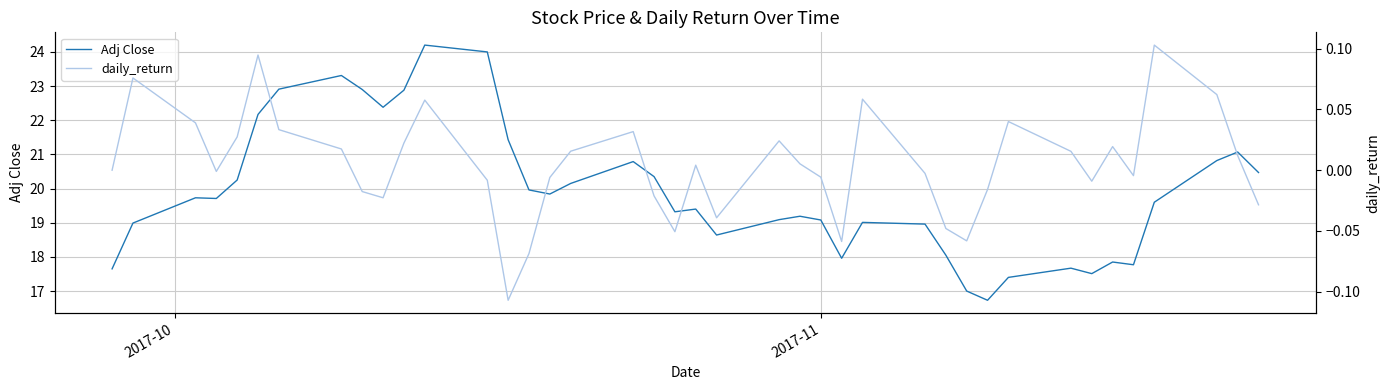

True or false: Adj Close has a value of 11.0 at 3.

False